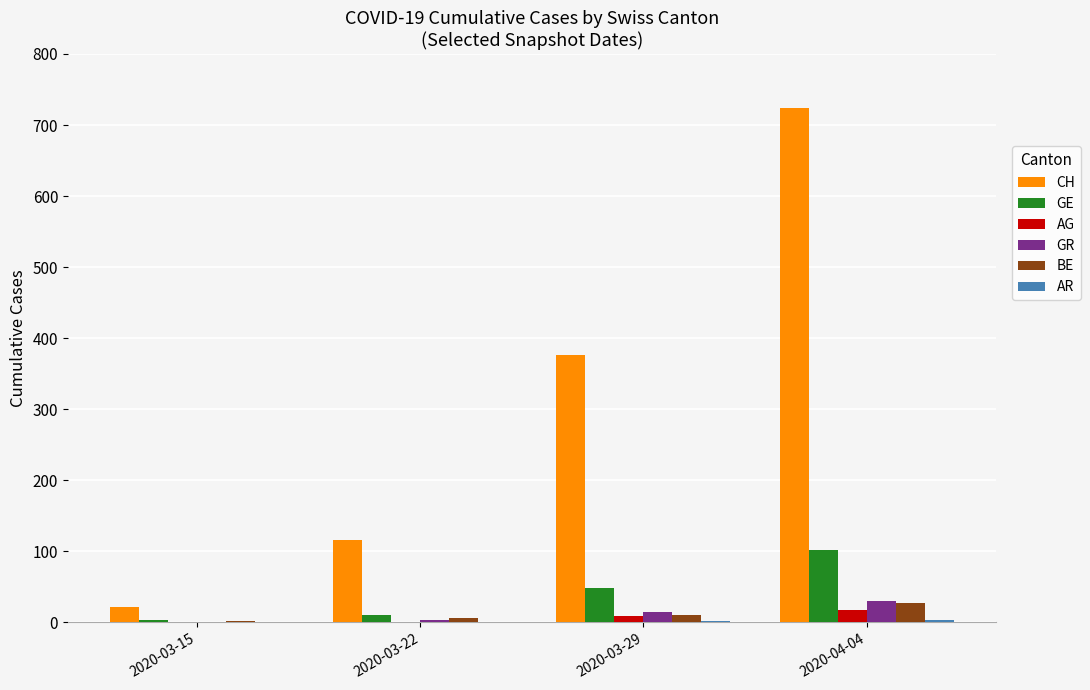

The CH series shows 724 at 2020-04-04. True or false?

True